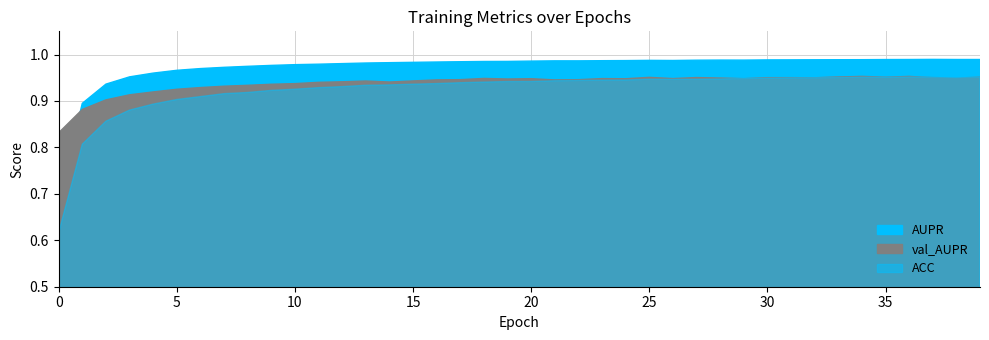

True or false: AUPR has a value of 1.0 at 39.

True